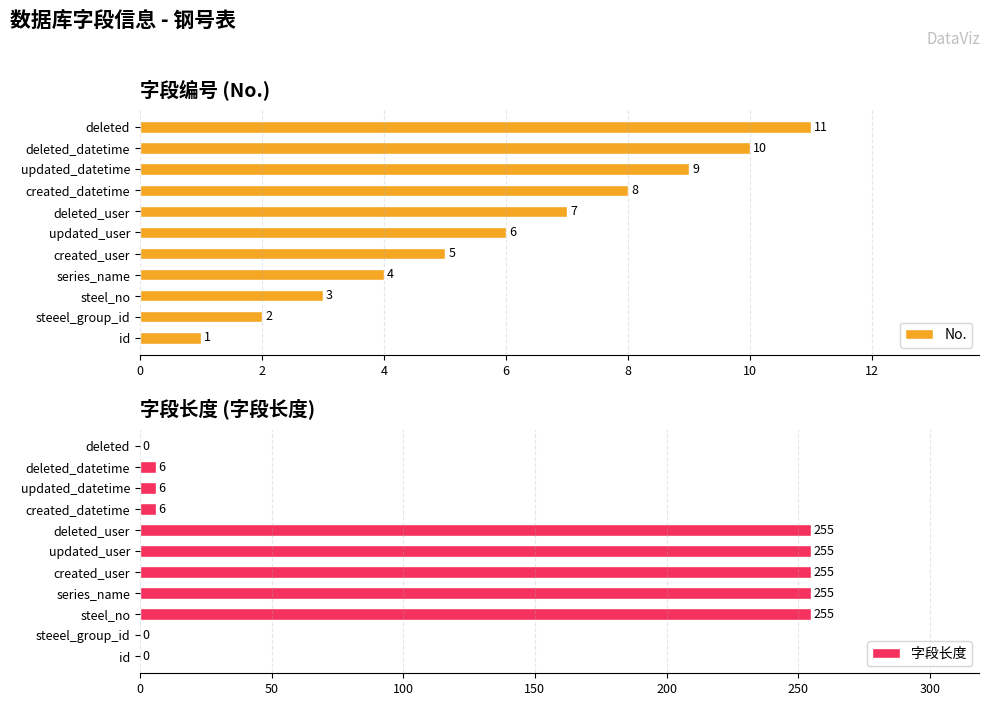

What is the sum of the No. values at series_name and steeel_group_id?

6